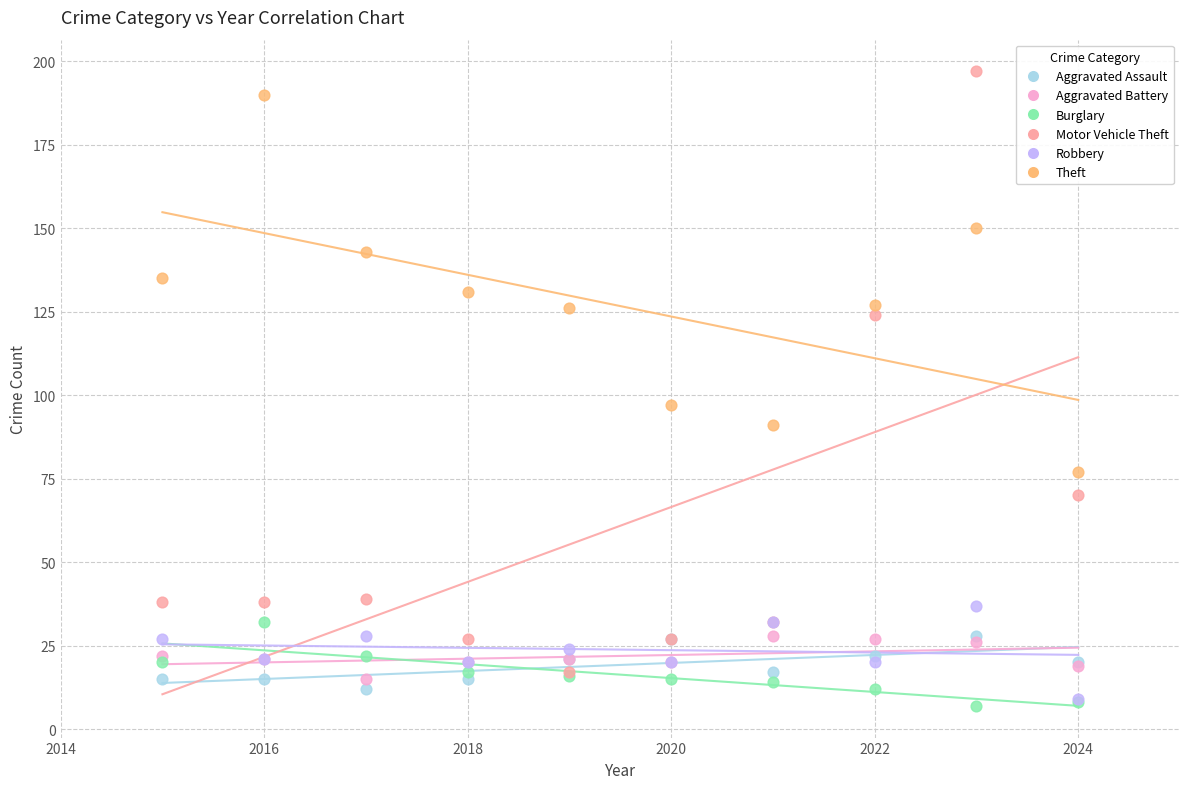

Which series has the largest Y range (max minus min)?

Motor Vehicle Theft